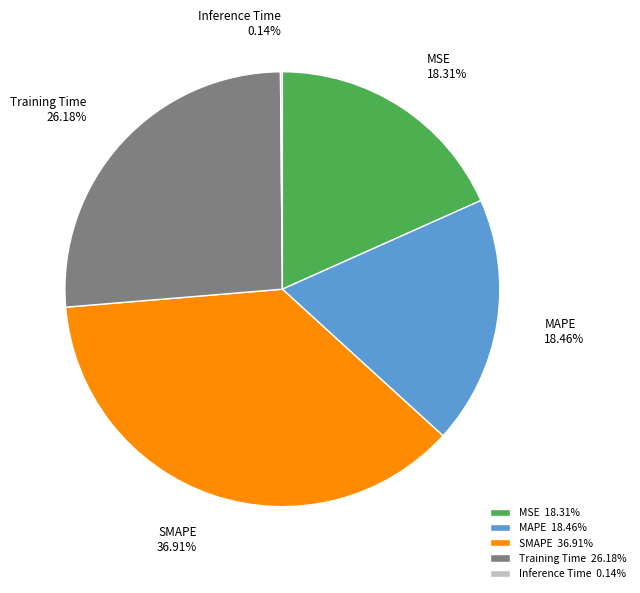

Combined, do MSE and SMAPE account for over 50%?

Yes